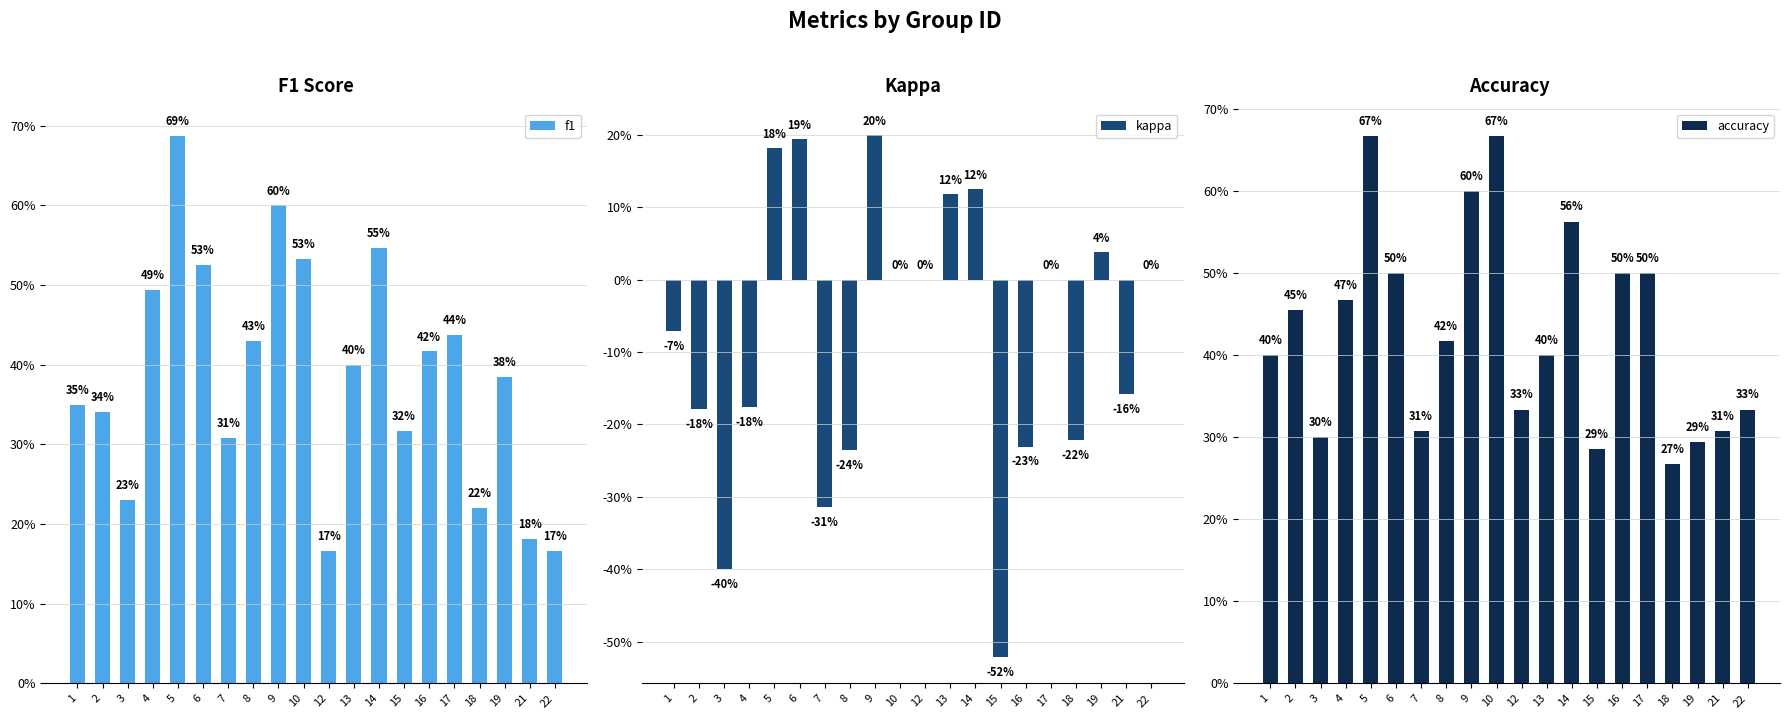

Reading left to right, transcribe all the data shown in this chart.

f1: 0.3	0.3	0.2	0.5	0.7	0.5	0.3	0.4	0.6	0.5	0.2	0.4	0.5	0.3	0.4	0.4	0.2	0.4	0.2	0.2
kappa: -0.1	-0.2	-0.4	-0.2	0.2	0.2	-0.3	-0.2	0.2	0.0	0.0	0.1	0.1	-0.5	-0.2	0.0	-0.2	0.0	-0.2	0.0
accuracy: 0.4	0.5	0.3	0.5	0.7	0.5	0.3	0.4	0.6	0.7	0.3	0.4	0.6	0.3	0.5	0.5	0.3	0.3	0.3	0.3